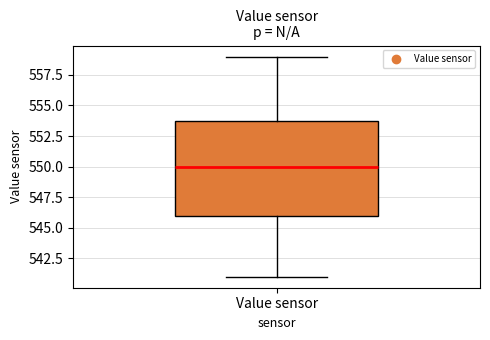

Read this box plot against the y-axis: the position of the median line, the range covered by the box, and the ends of both whiskers. The values are not printed on the chart, so give them approximately, as read against the axis.

median 550, box 546 to 554, whiskers 541 to 559